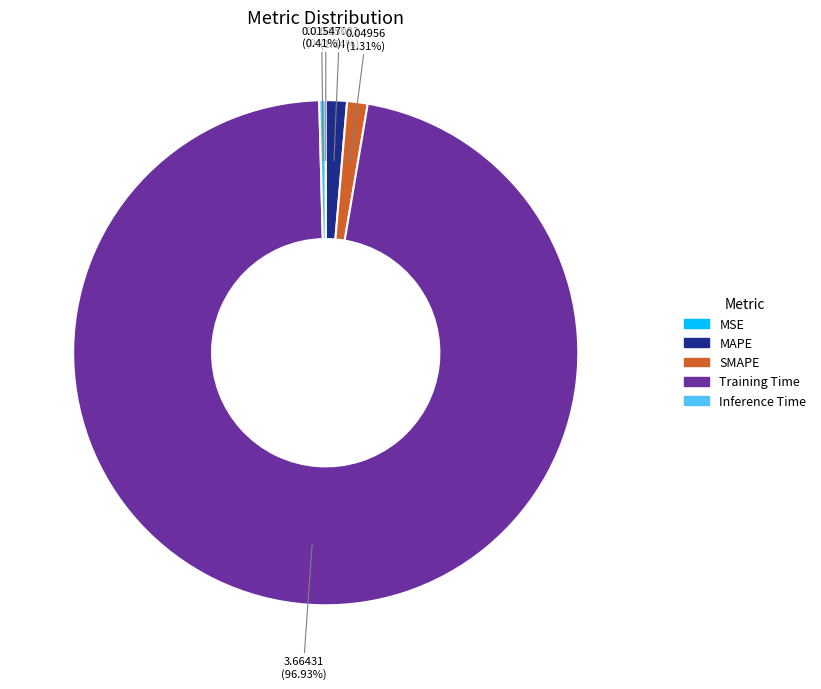

To the nearest percent, what percentage of the pie is Training Time?

97%